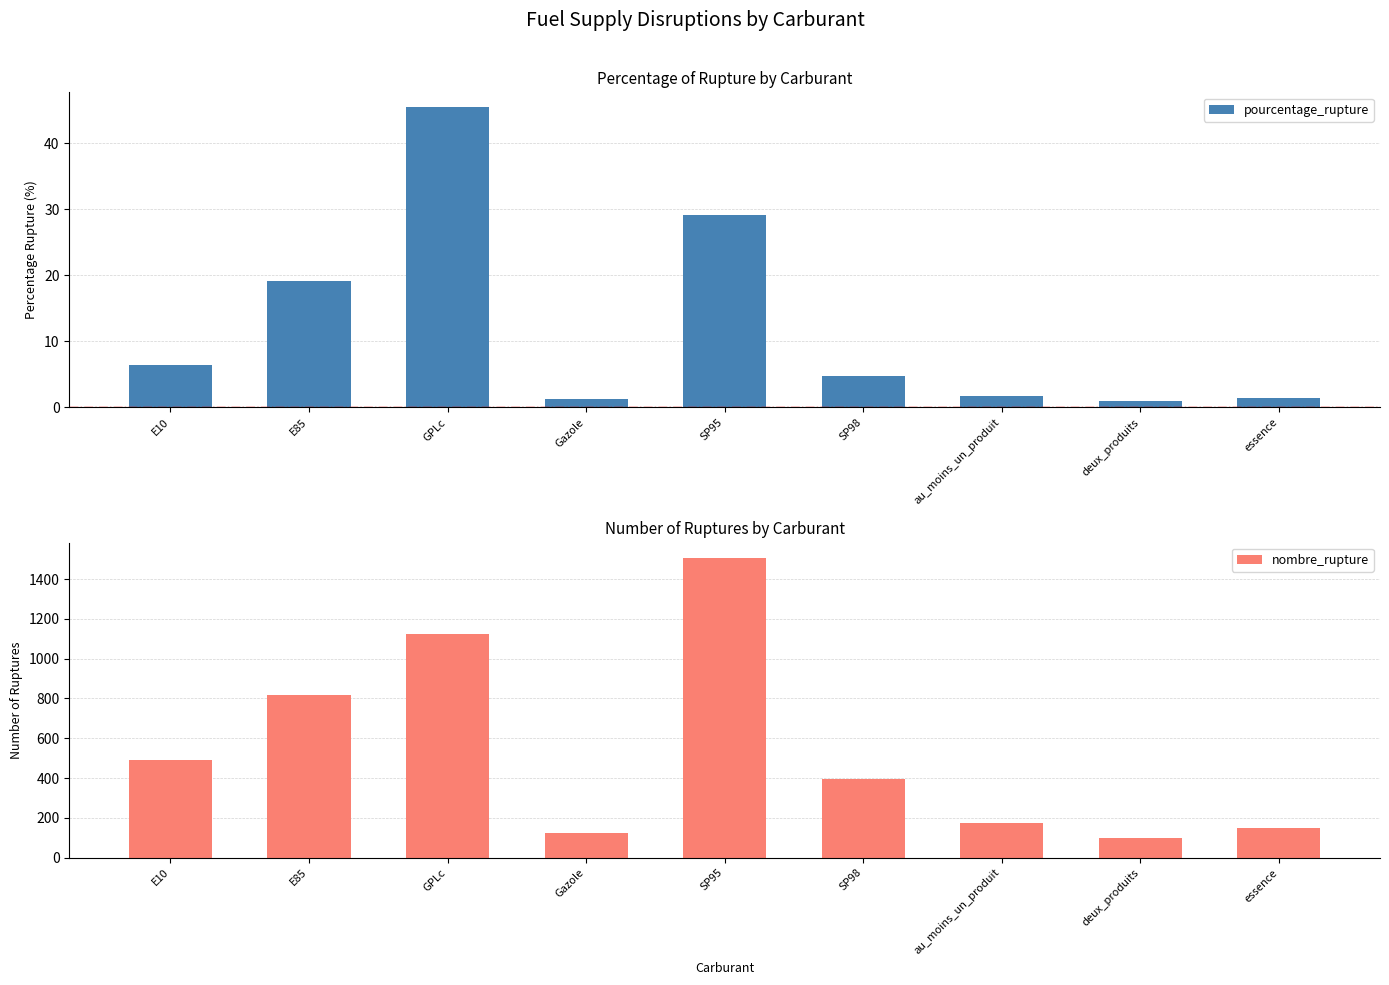

What is the difference between the maximum and minimum values in the pourcentage_rupture series?

44.4